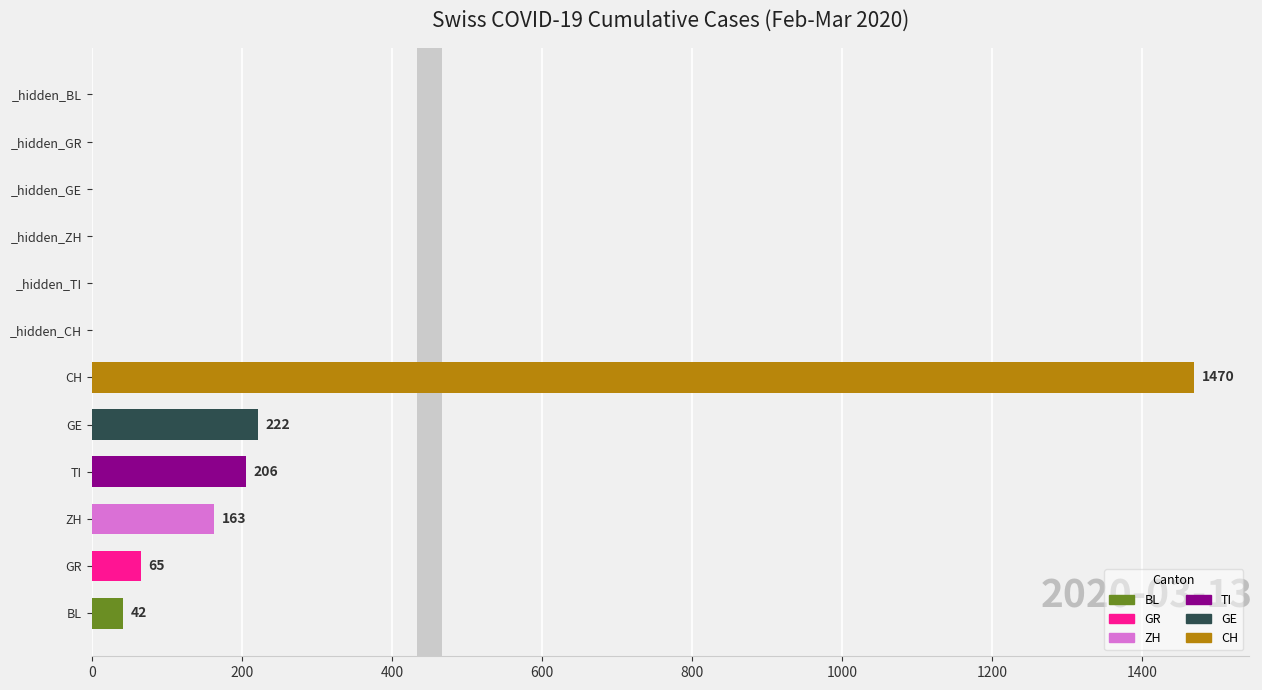

What is the average value?

361